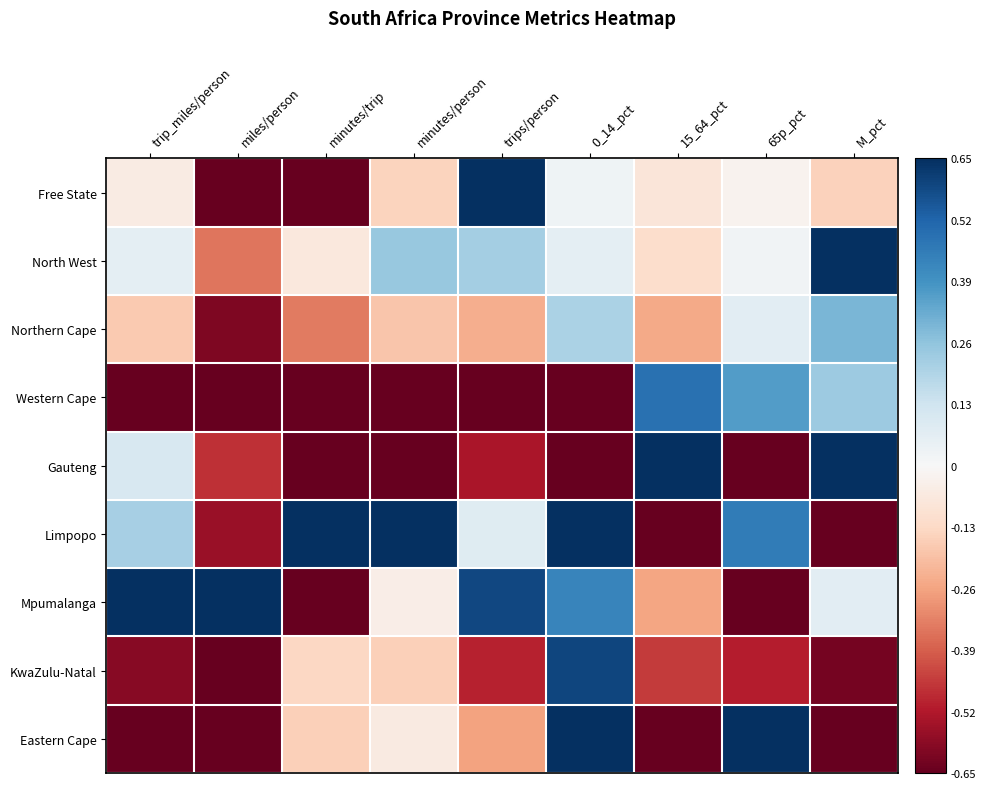

Reading left to right, transcribe all the data shown in this chart.

Free State: trip_miles/person=-0.1	miles/person=-0.7	minutes/trip=-1.0	minutes/person=-0.1	trips/person=1.0	0_14_pct=0.0	15_64_pct=-0.1	65p_pct=-0.0	M_pct=-0.2
North West: trip_miles/person=0.1	miles/person=-0.3	minutes/trip=-0.1	minutes/person=0.2	trips/person=0.2	0_14_pct=0.1	15_64_pct=-0.1	65p_pct=0.0	M_pct=1.0
Northern Cape: trip_miles/person=-0.2	miles/person=-0.6	minutes/trip=-0.3	minutes/person=-0.2	trips/person=-0.2	0_14_pct=0.2	15_64_pct=-0.2	65p_pct=0.1	M_pct=0.3
Western Cape: trip_miles/person=-1.0	miles/person=-1.0	minutes/trip=-1.0	minutes/person=-1.0	trips/person=-1.0	0_14_pct=-0.7	15_64_pct=0.5	65p_pct=0.4	M_pct=0.2
Gauteng: trip_miles/person=0.1	miles/person=-0.5	minutes/trip=-1.0	minutes/person=-0.8	trips/person=-0.5	0_14_pct=-1.0	15_64_pct=1.0	65p_pct=-1.0	M_pct=0.8
Limpopo: trip_miles/person=0.2	miles/person=-0.6	minutes/trip=1.0	minutes/person=1.0	trips/person=0.1	0_14_pct=1.0	15_64_pct=-1.0	65p_pct=0.5	M_pct=-1.0
Mpumalanga: trip_miles/person=1.0	miles/person=1.0	minutes/trip=-0.7	minutes/person=-0.0	trips/person=0.6	0_14_pct=0.4	15_64_pct=-0.3	65p_pct=-0.8	M_pct=0.1
KwaZulu-Natal: trip_miles/person=-0.6	miles/person=-0.9	minutes/trip=-0.1	minutes/person=-0.2	trips/person=-0.5	0_14_pct=0.6	15_64_pct=-0.5	65p_pct=-0.5	M_pct=-0.6
Eastern Cape: trip_miles/person=-0.6	miles/person=-0.8	minutes/trip=-0.2	minutes/person=-0.1	trips/person=-0.3	0_14_pct=0.8	15_64_pct=-1.0	65p_pct=1.0	M_pct=-0.8